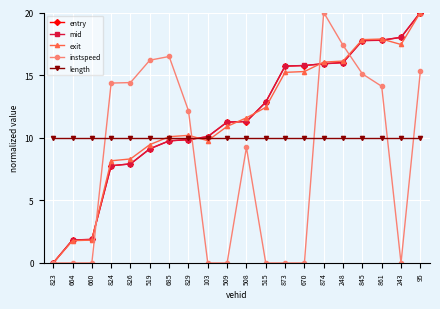

What is the value of the instspeed point at the 5th from the left?

14.4